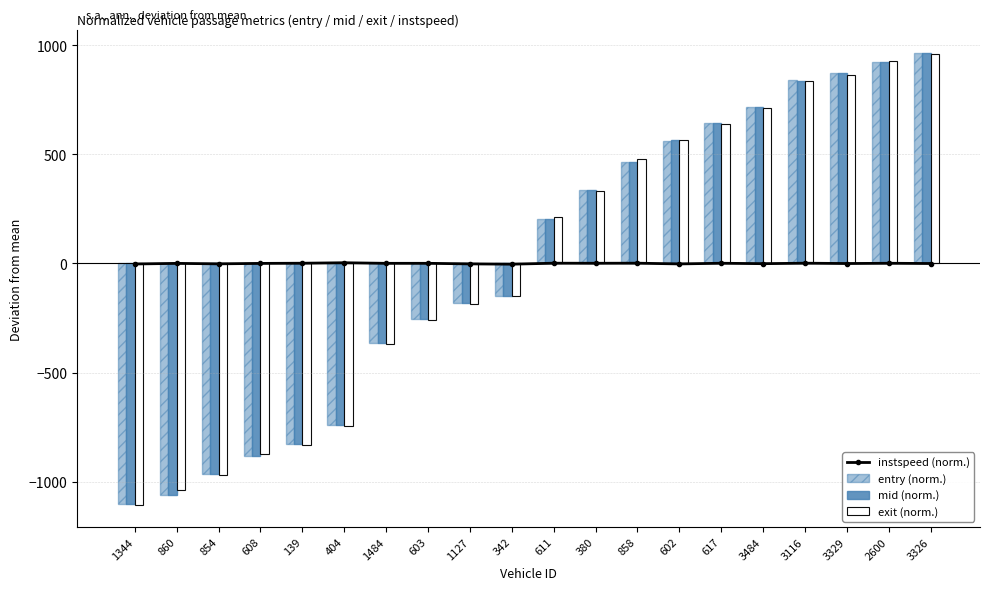

Which series changed the most between 404 and 3116?

exit (norm.)